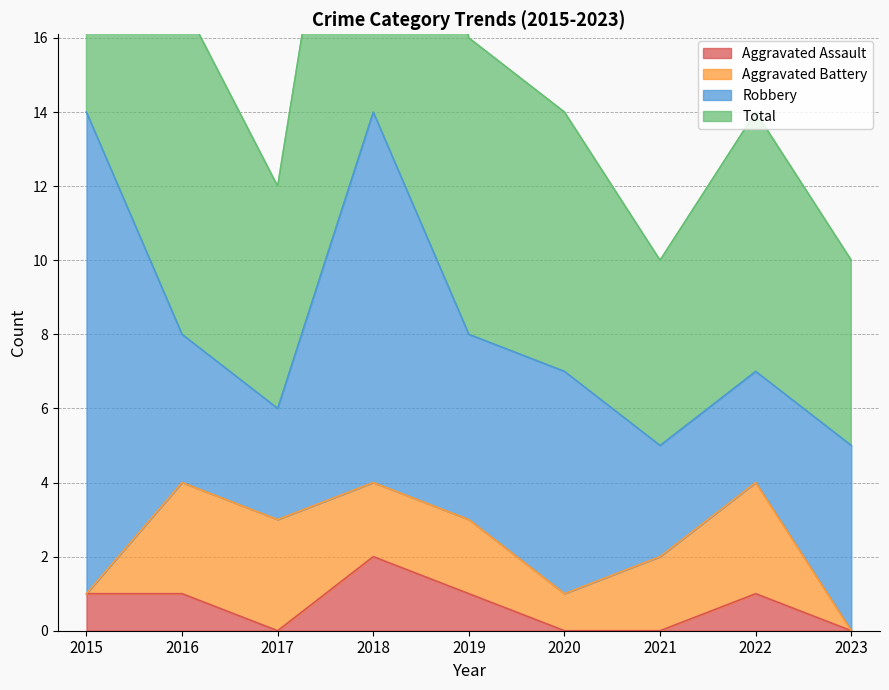

What is the value of the Aggravated Assault point at the 1st from the left?

1